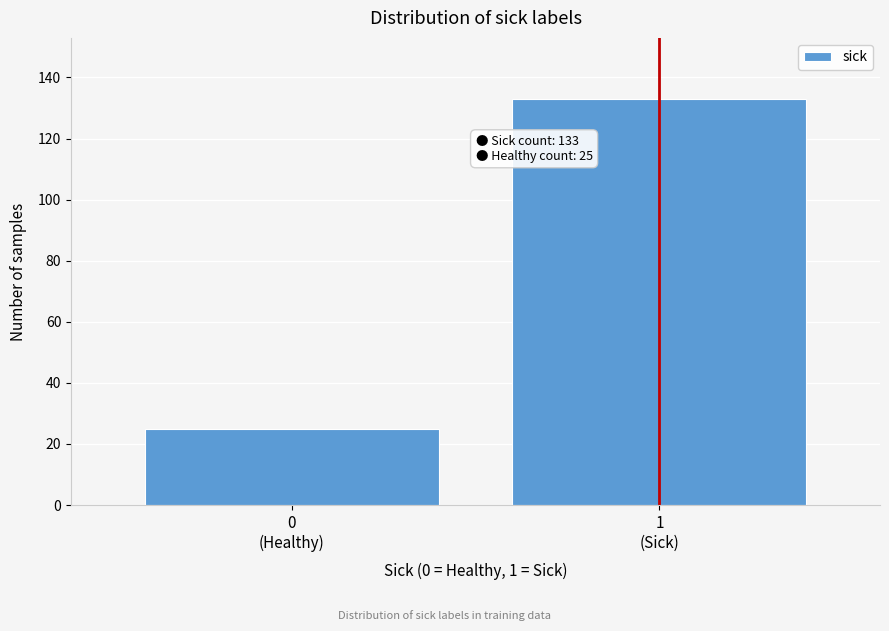

Reading left to right, extract all data points from this chart.

25	133